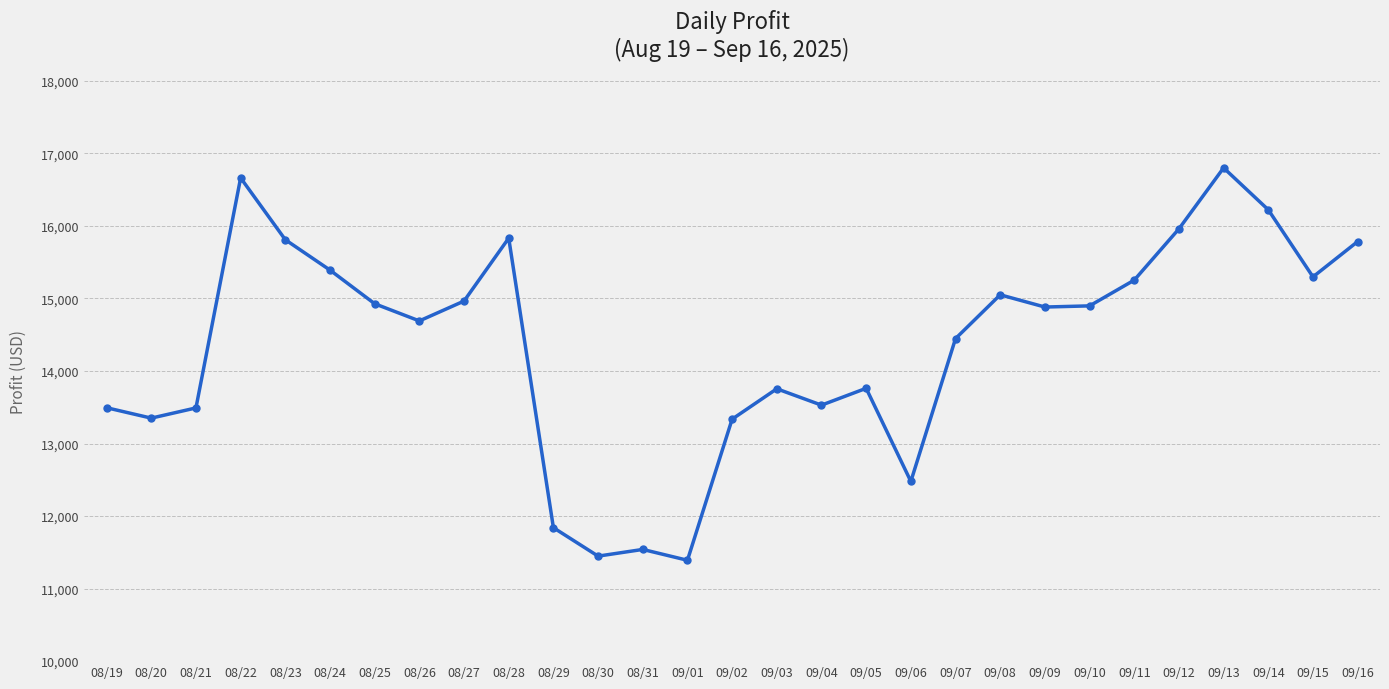

What is the change in value from 08/23 to 09/12?

+149.9